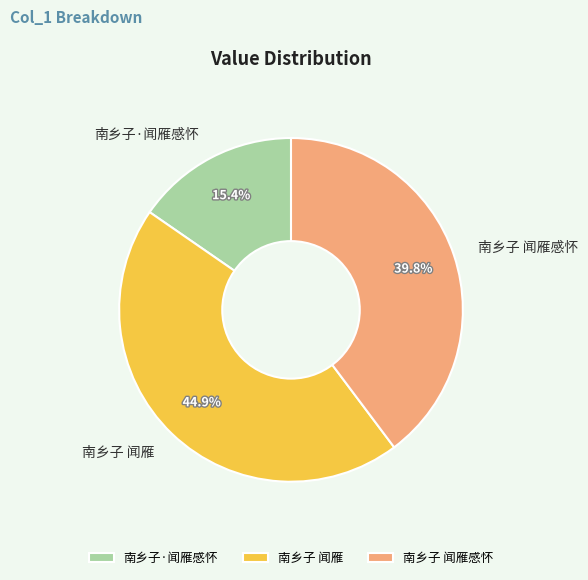

To the nearest percent, what is the difference between the 南乡子·闻雁感怀 and 南乡子 闻雁 slice percentages?

29%